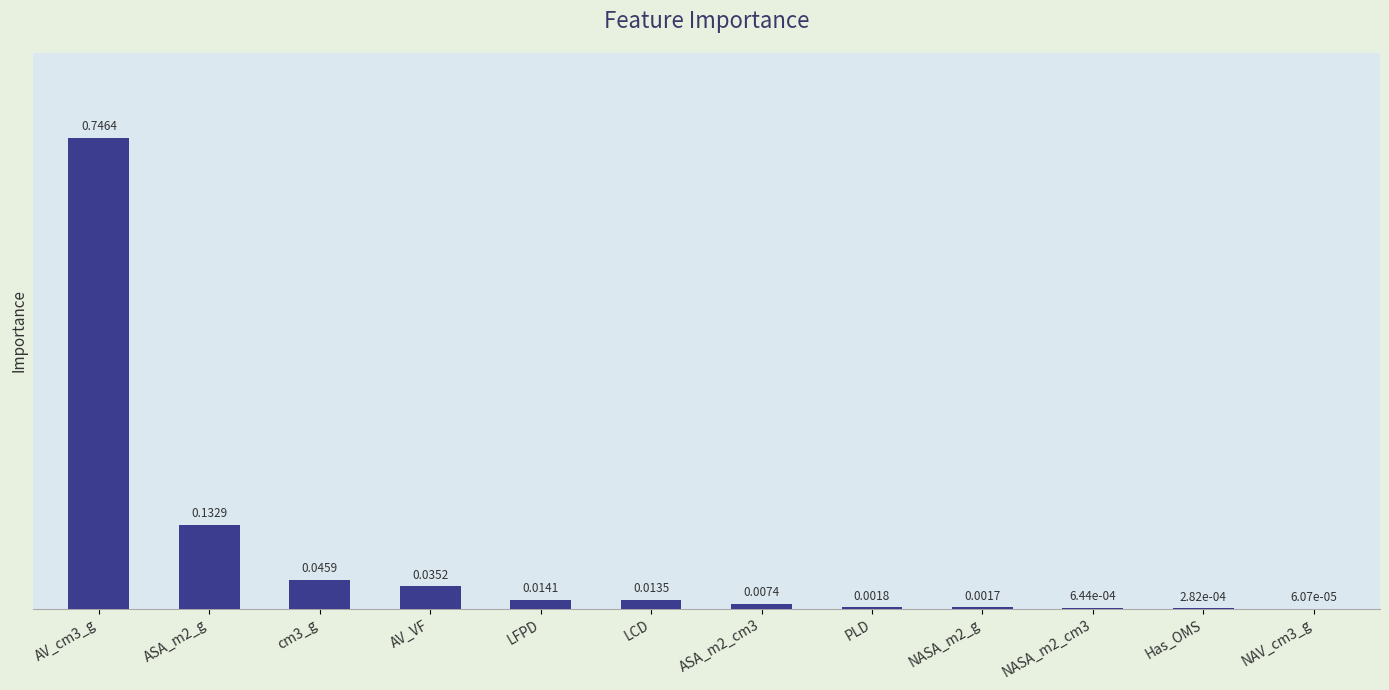

What is the sum of all values?

1.0